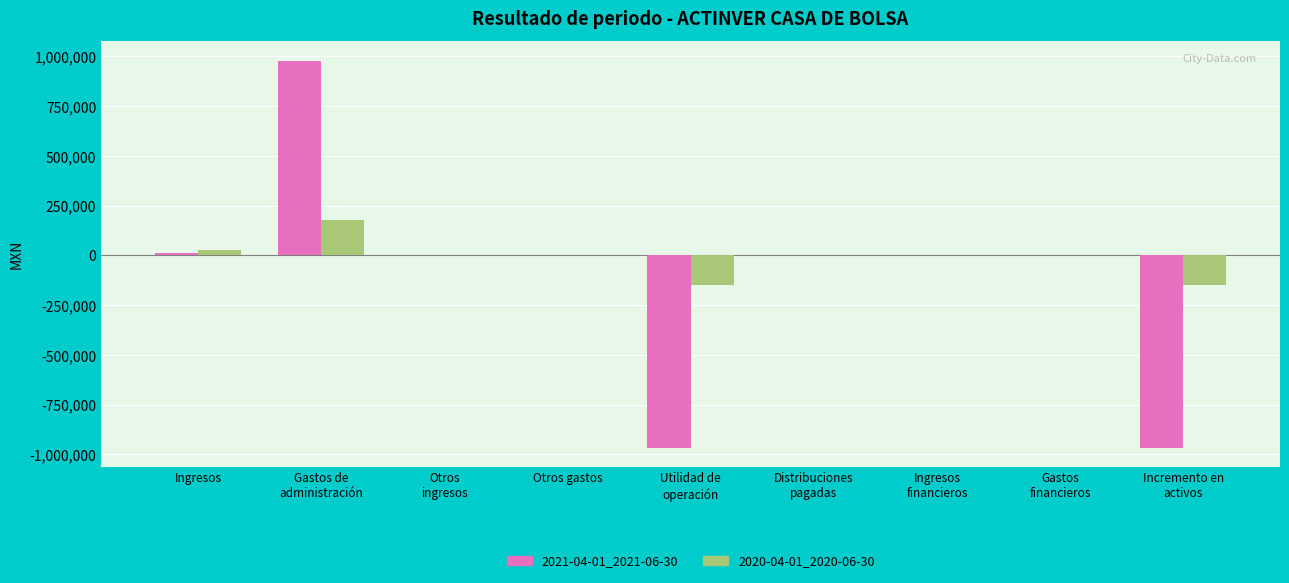

At which label does 2020-04-01_2020-06-30 first exceed 0?

Ingresos